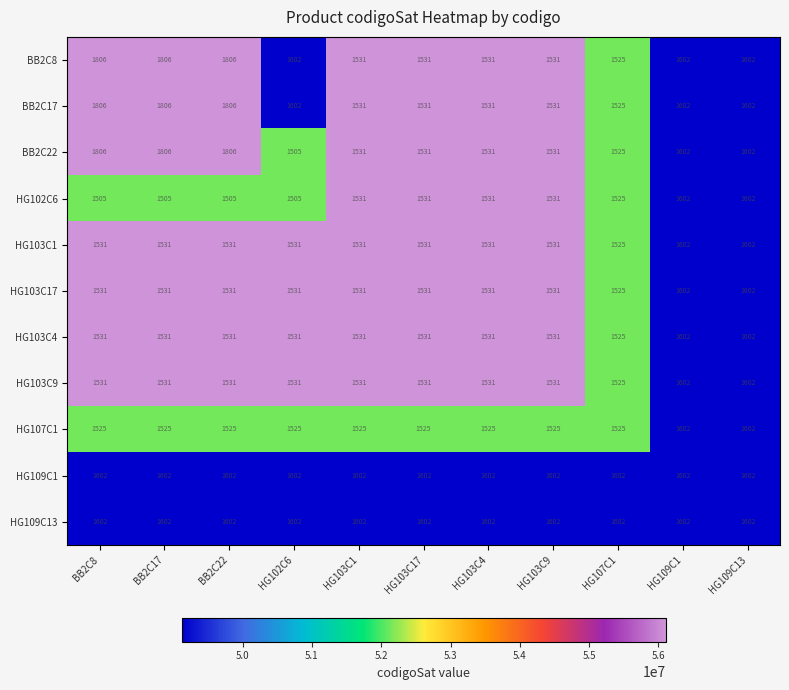

What value does the BB2C8 series have at HG109C1?

1602